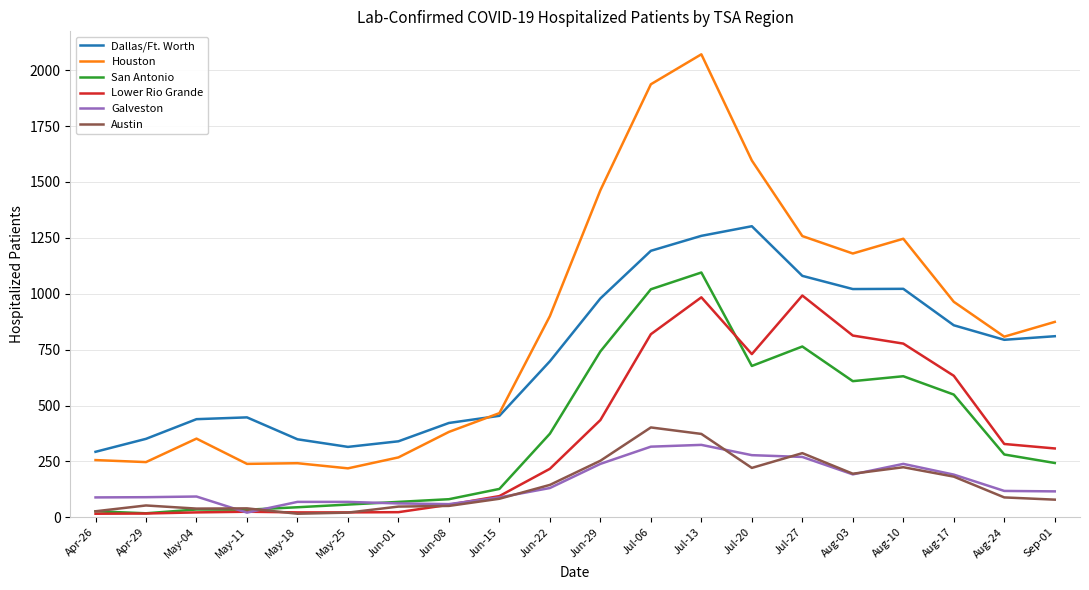

What is the minimum value for Austin?

16